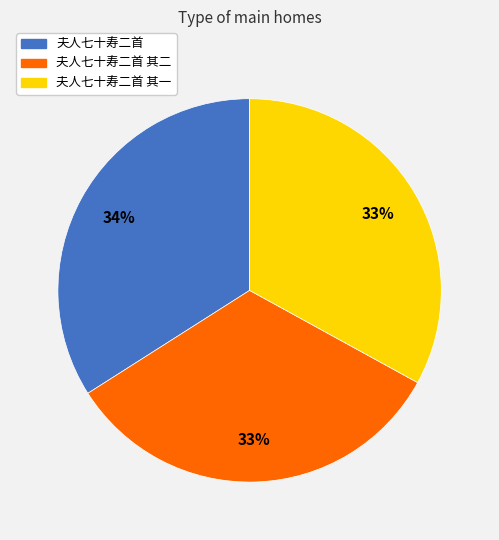

Count the number of slices in the pie.

3